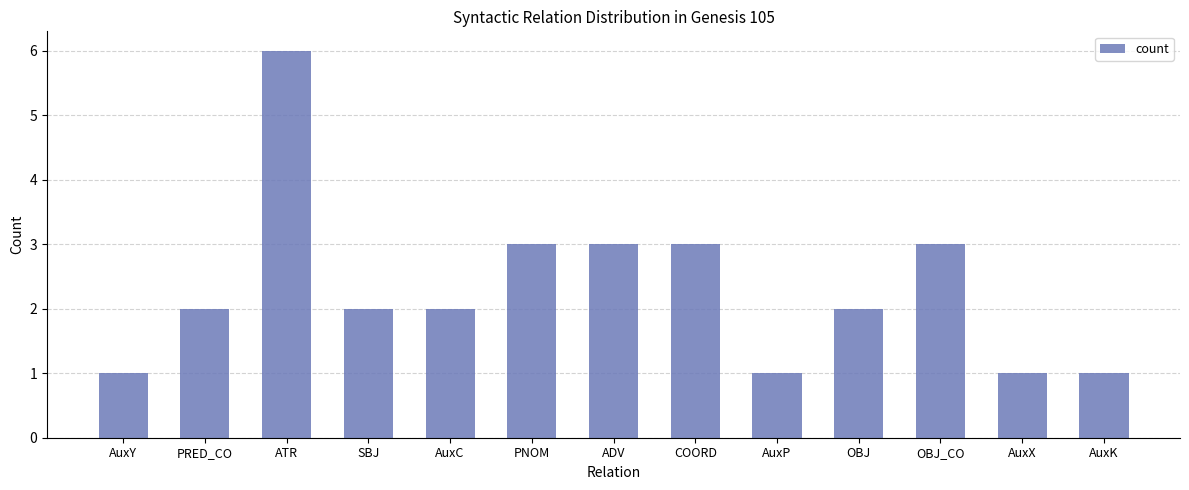

How many distinct data groups are displayed?

1